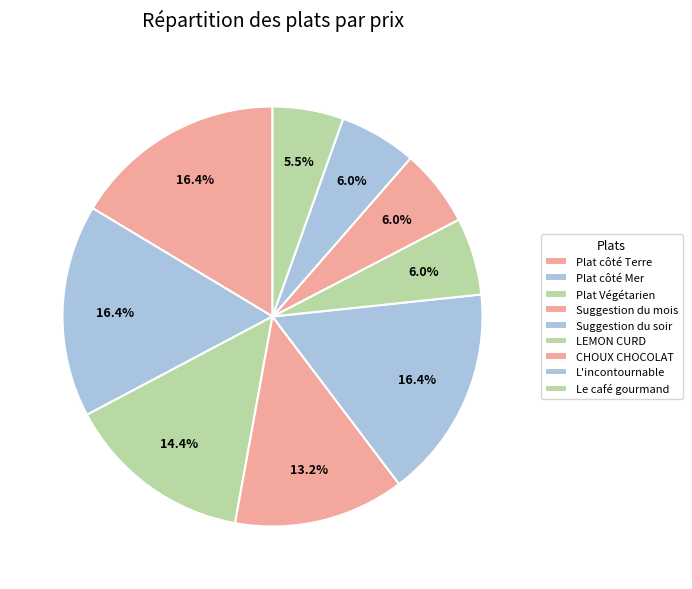

Which has a higher value, Le café gourmand or LEMON CURD?

LEMON CURD